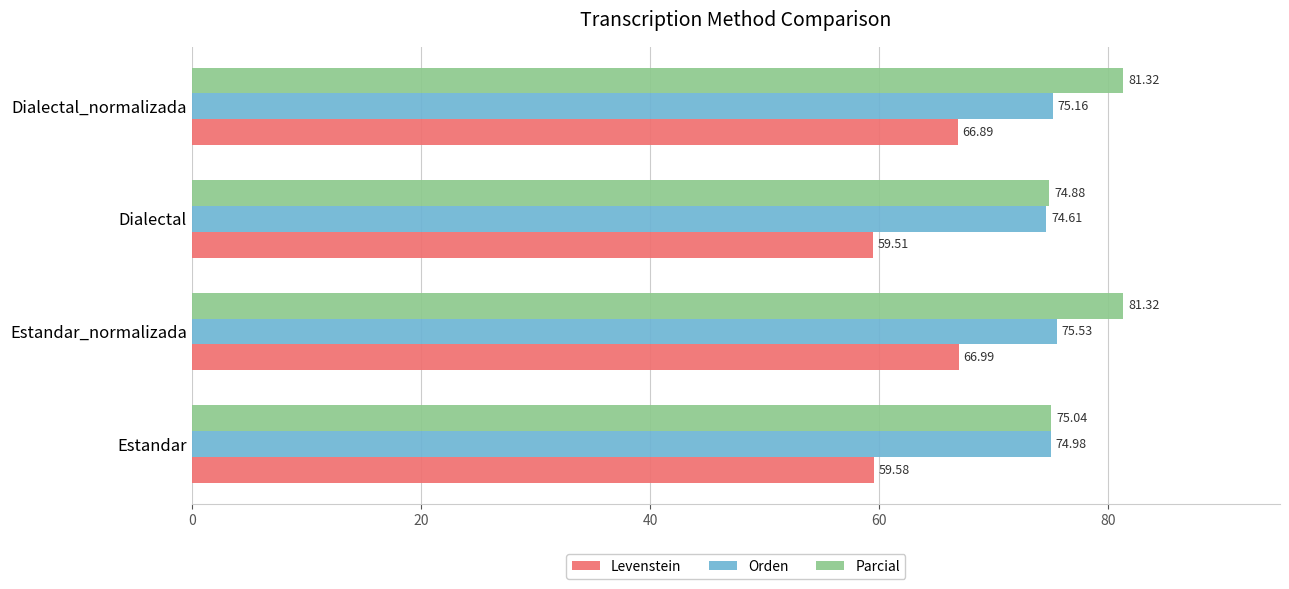

What is the lowest value of the Levenstein series?

59.5